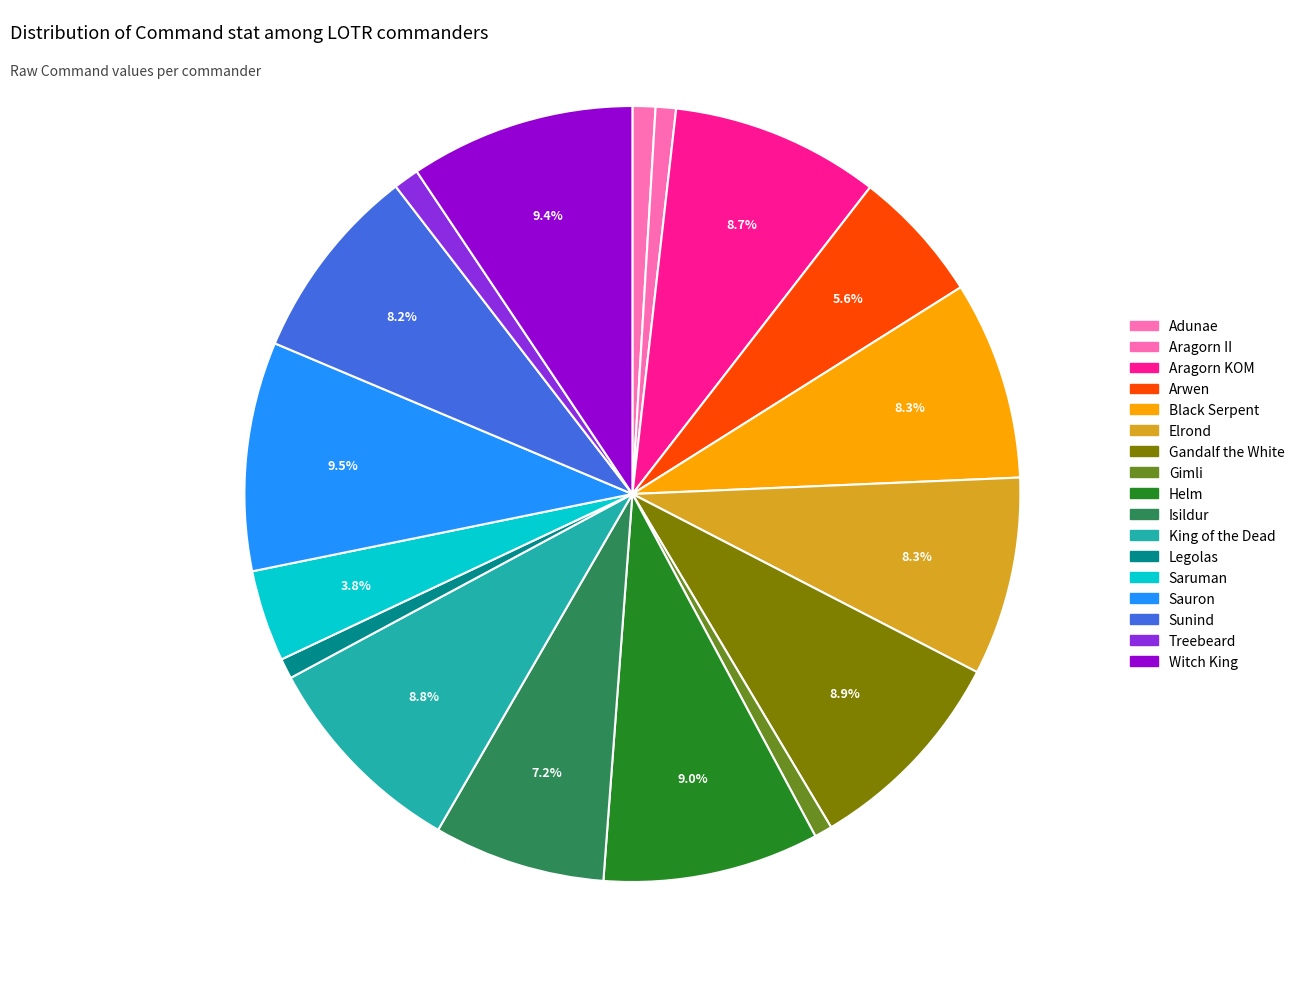

To the nearest percent, what is the difference between the Aragorn II and Gandalf the White slice percentages?

8%